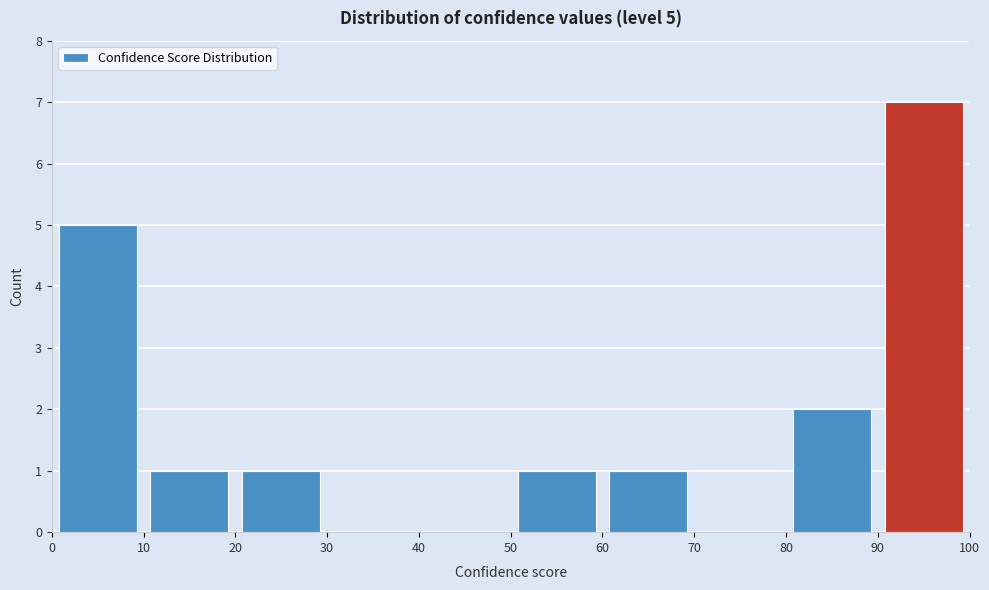

Which range on the x-axis has the tallest bar?

90 to 100